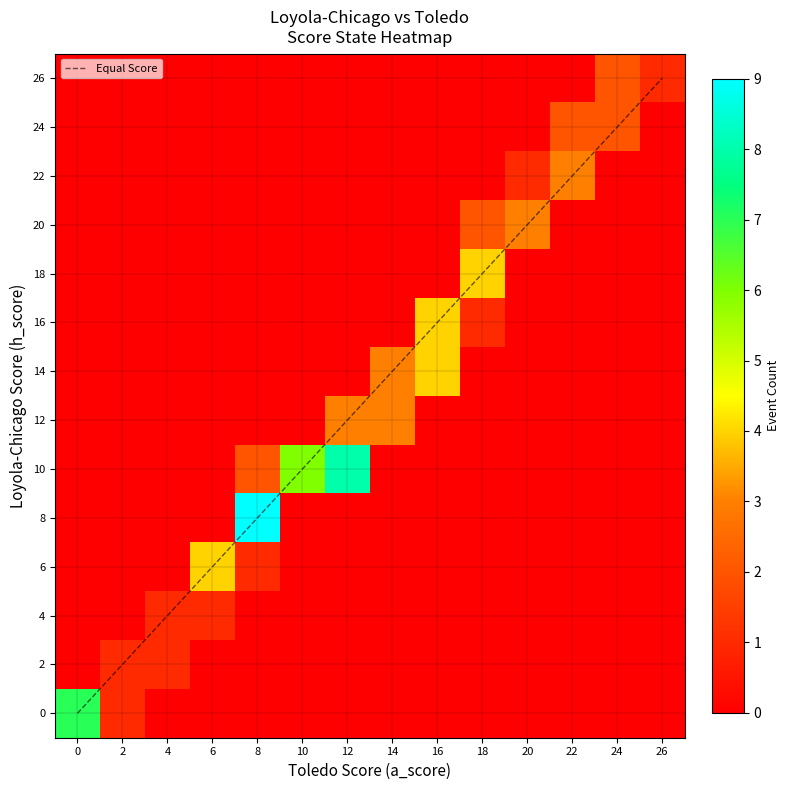

How many series are shown in this chart?

2